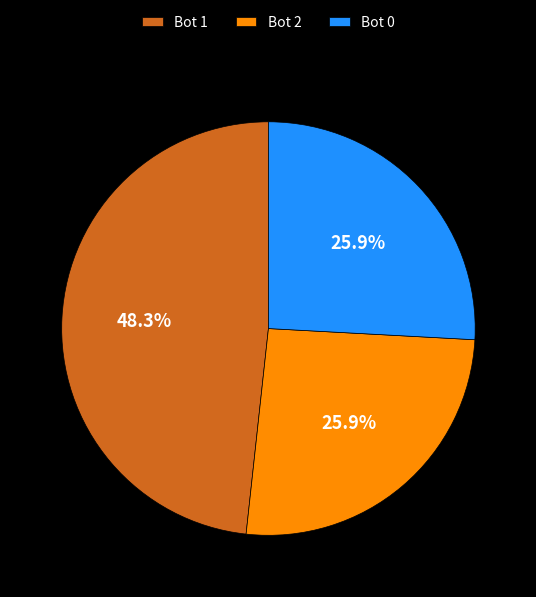

Which slice is the largest?

Bot 1